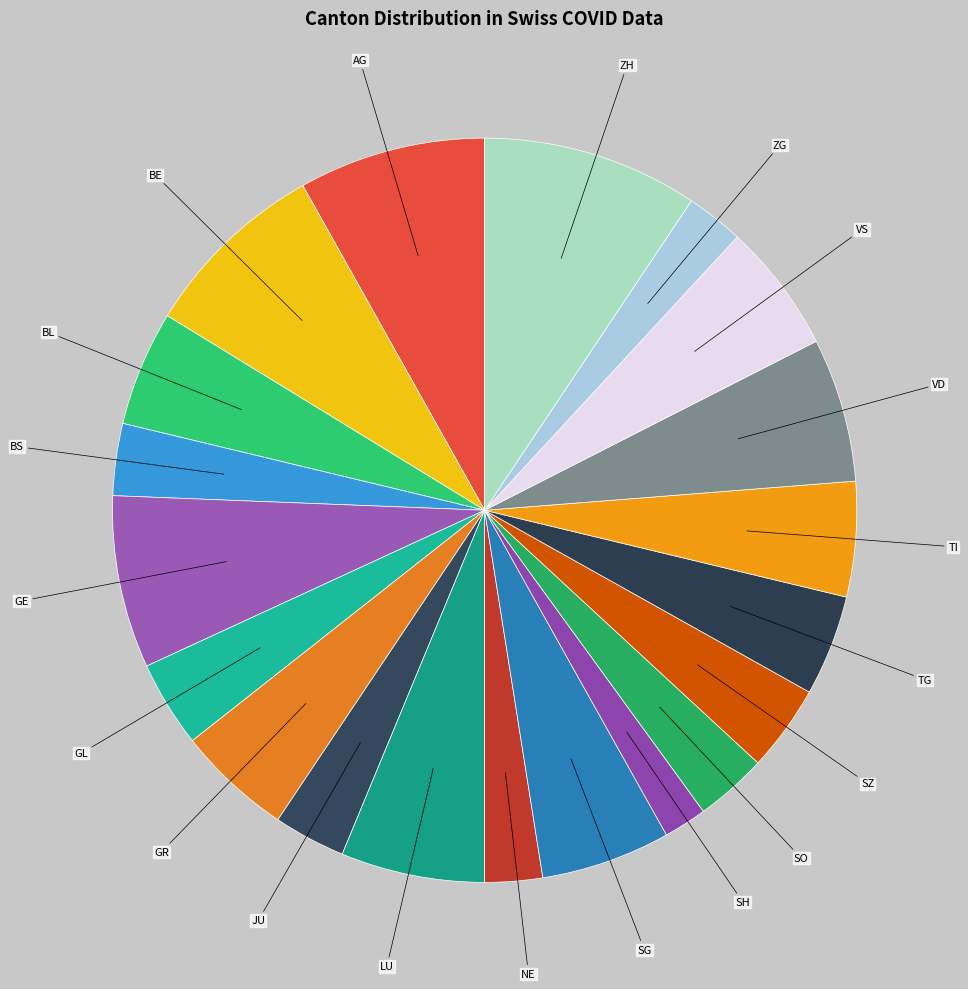

How many segments does this pie chart have?

20